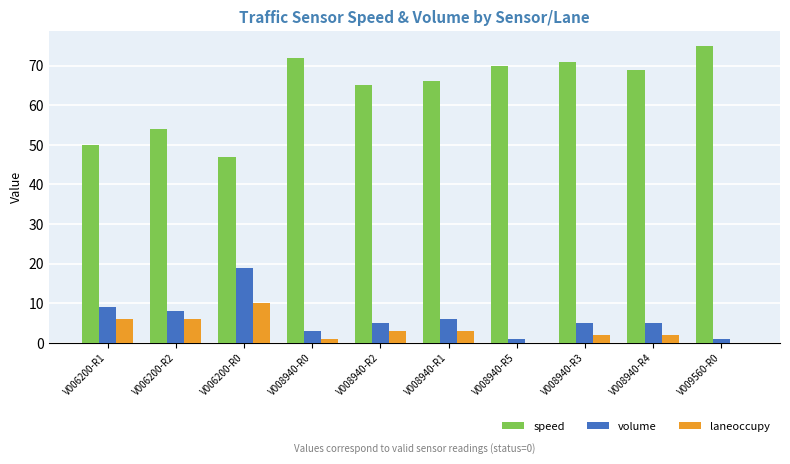

Count the number of categories in the chart.

10